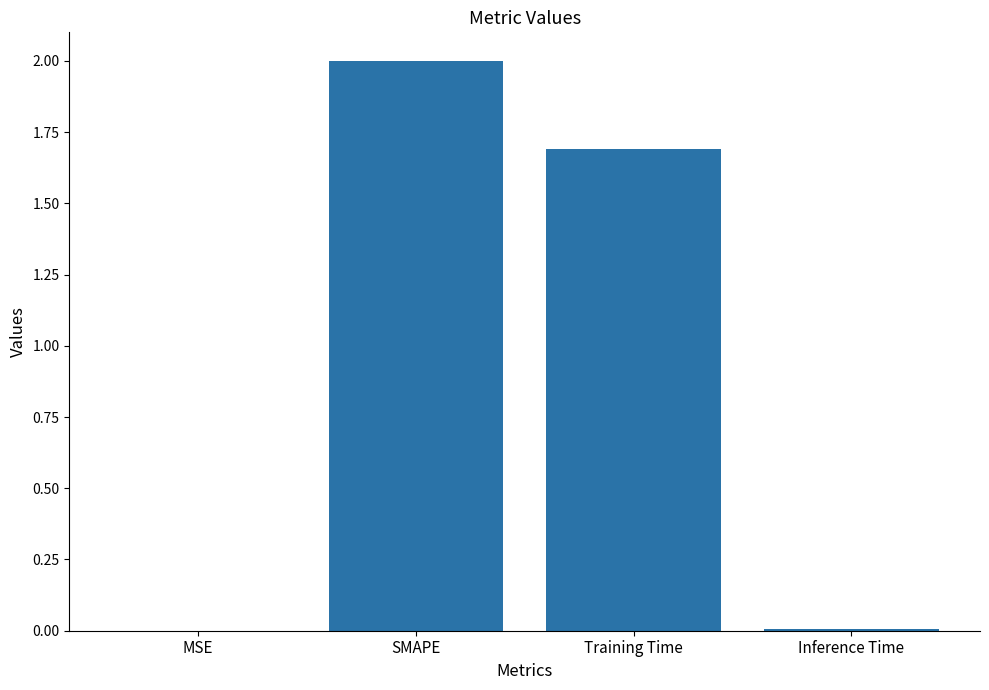

The chart shows a value of 0.0 at Inference Time. True or false?

True